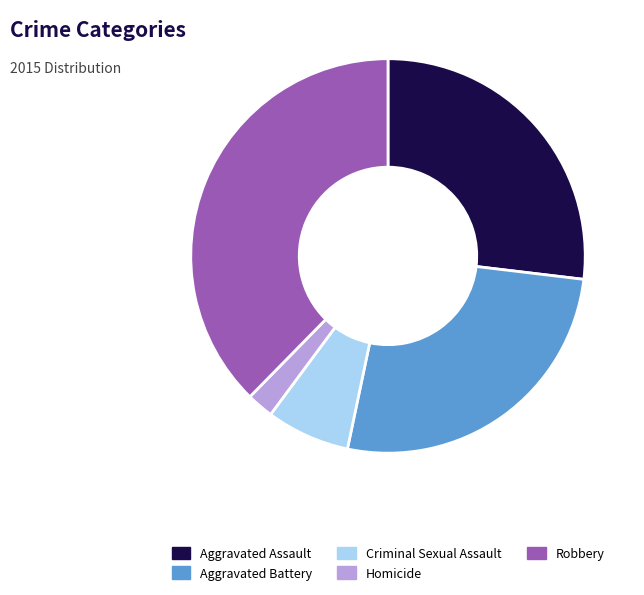

Does Robbery represent more than half of the total?

No